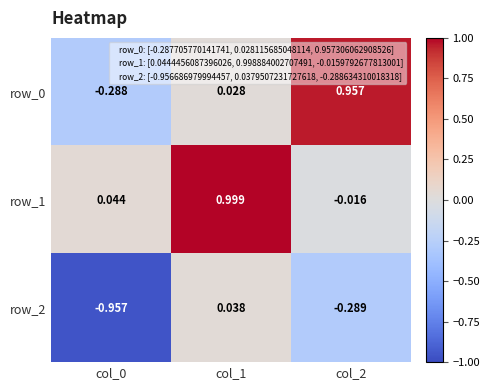

What is the sum of all row_0 values?

0.7